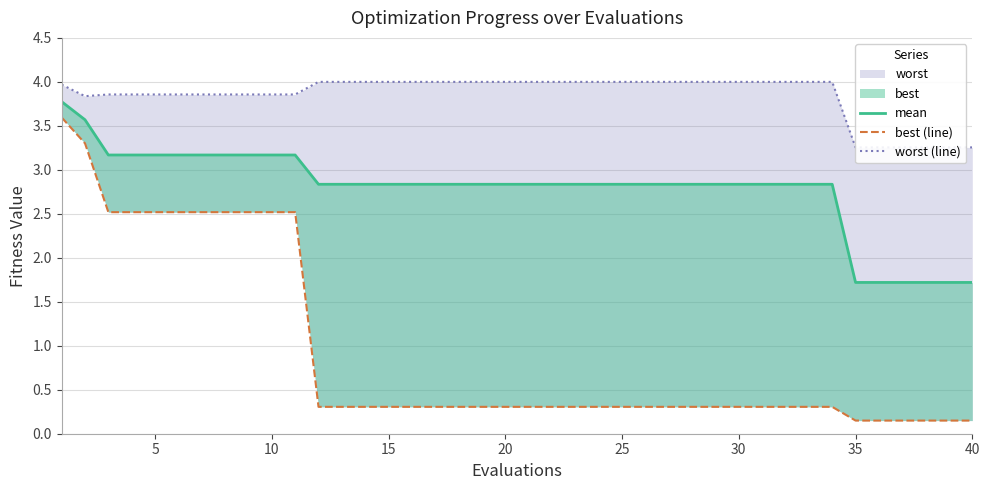

What is the sum of all best (line) values?

37.5